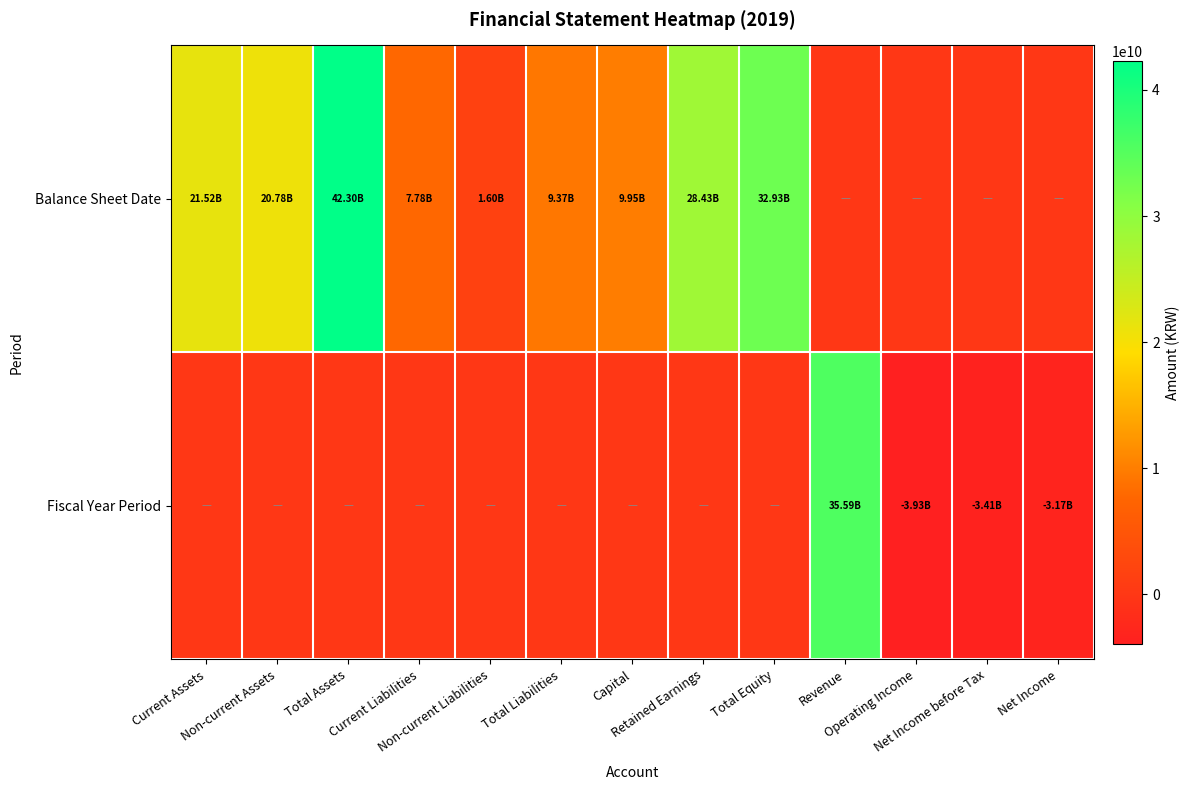

Rank the series by their average value, from highest to lowest.

Balance Sheet Date, Fiscal Year Period